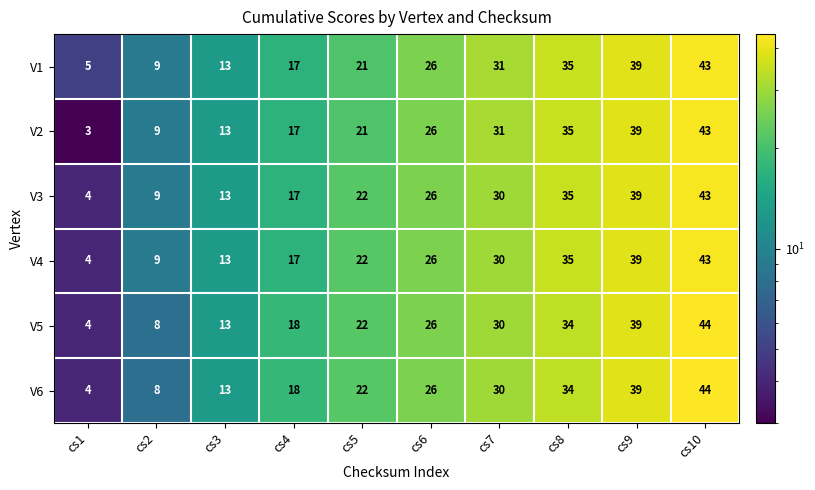

How many series are shown in this chart?

6